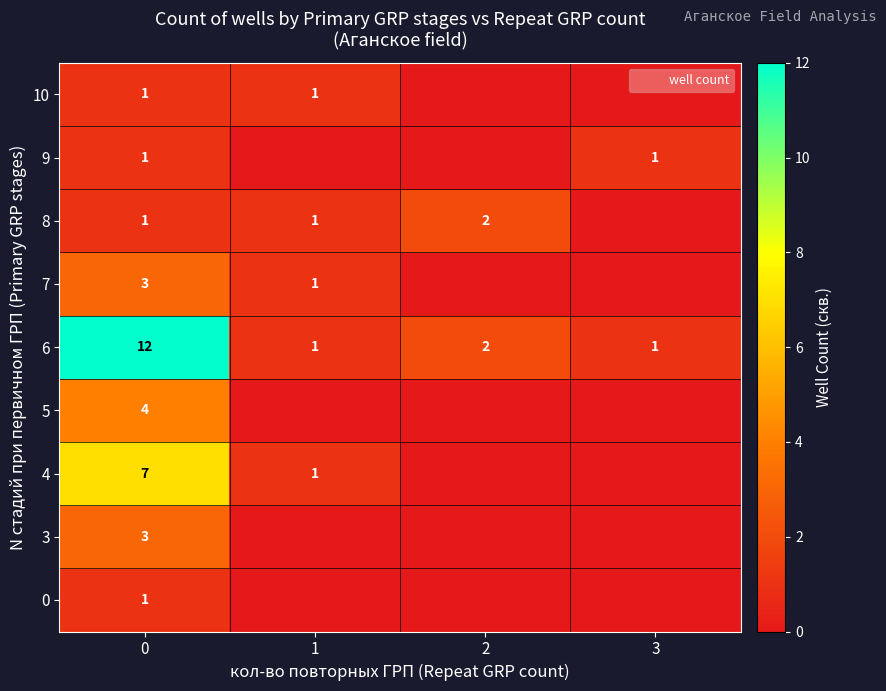

At how many categories does at least one series exceed 7?

1